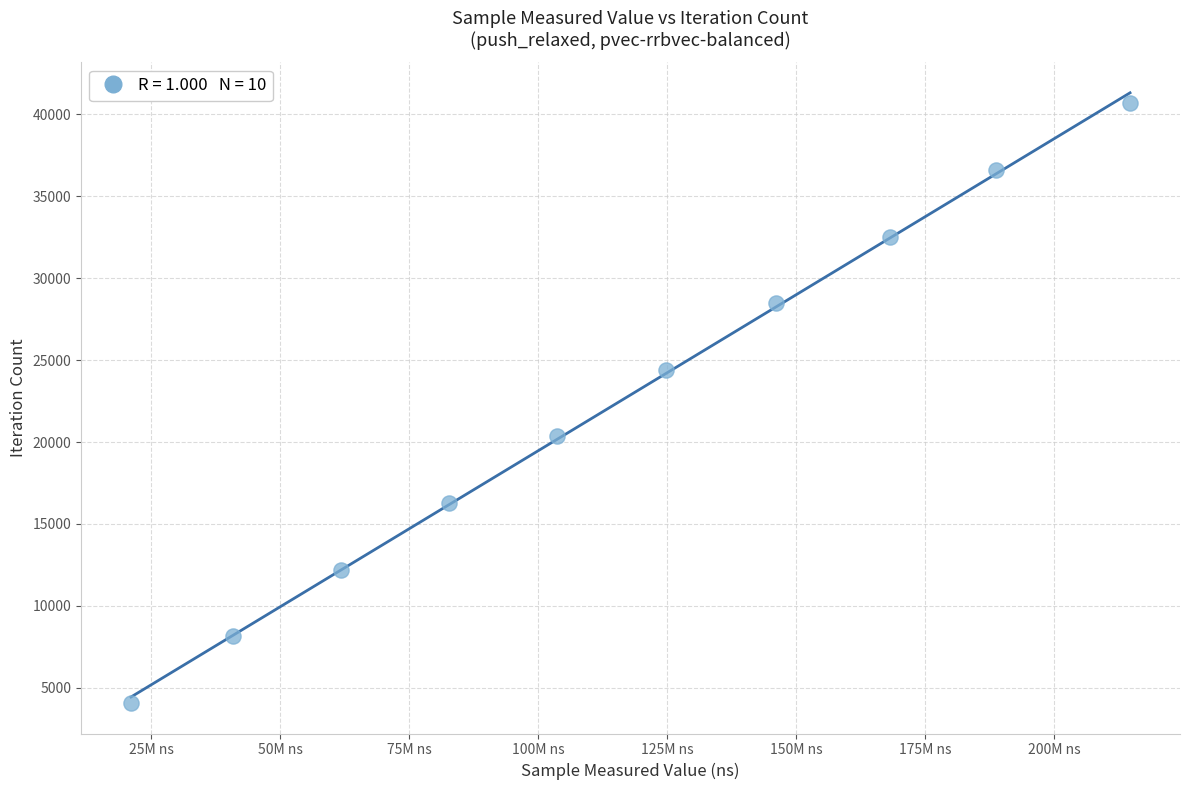

What is the average X value?

115283107